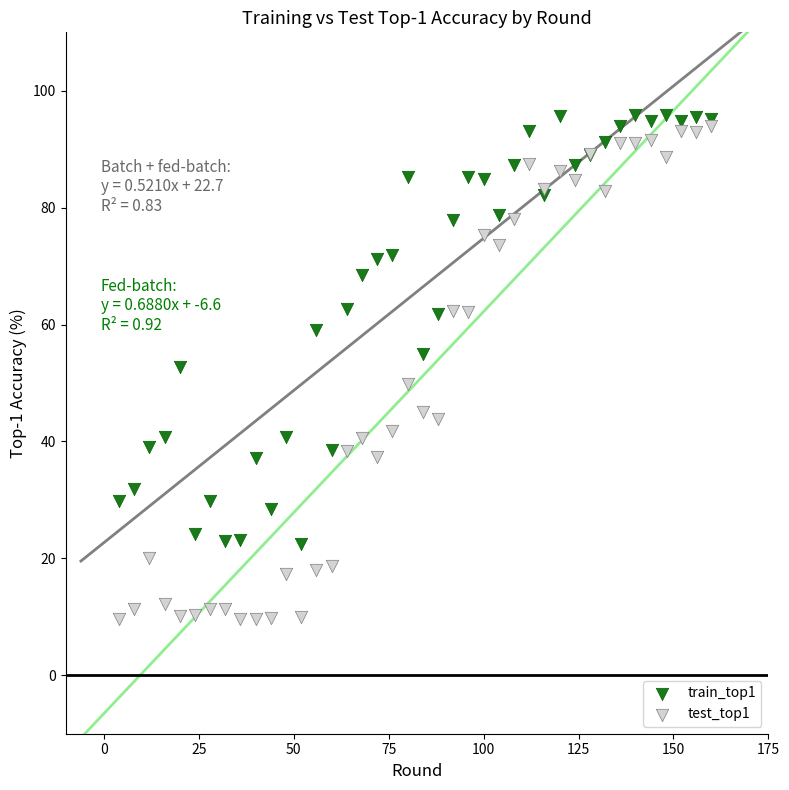

Which series has the widest spread of Y values?

test_top1